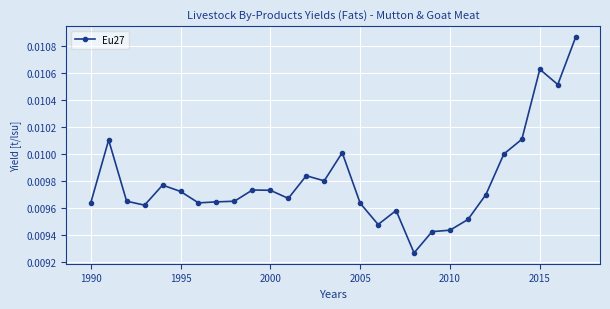

Count the values in the range 0 to 1.

28